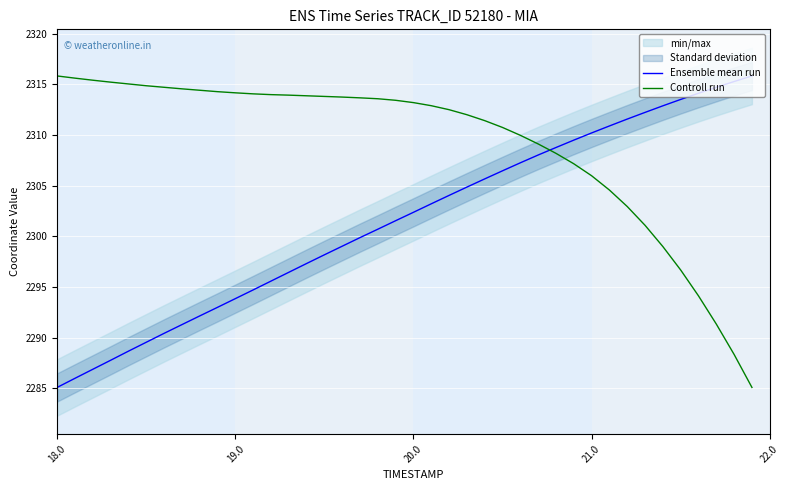

List the series in order of their peak value, lowest first.

Ensemble mean run, Controll run